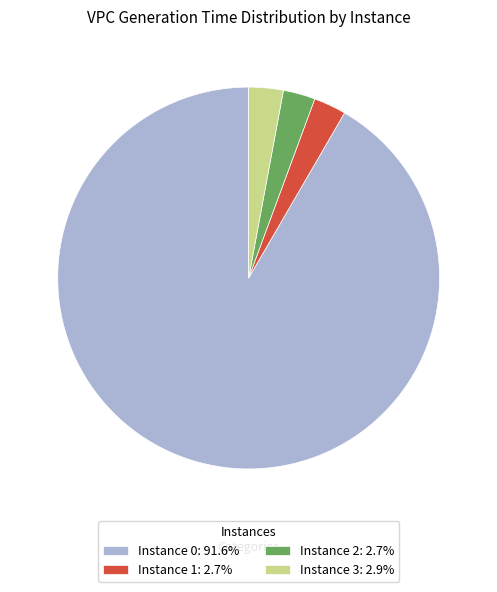

Does Instance 0: 91.6% account for over 50% of the chart?

Yes